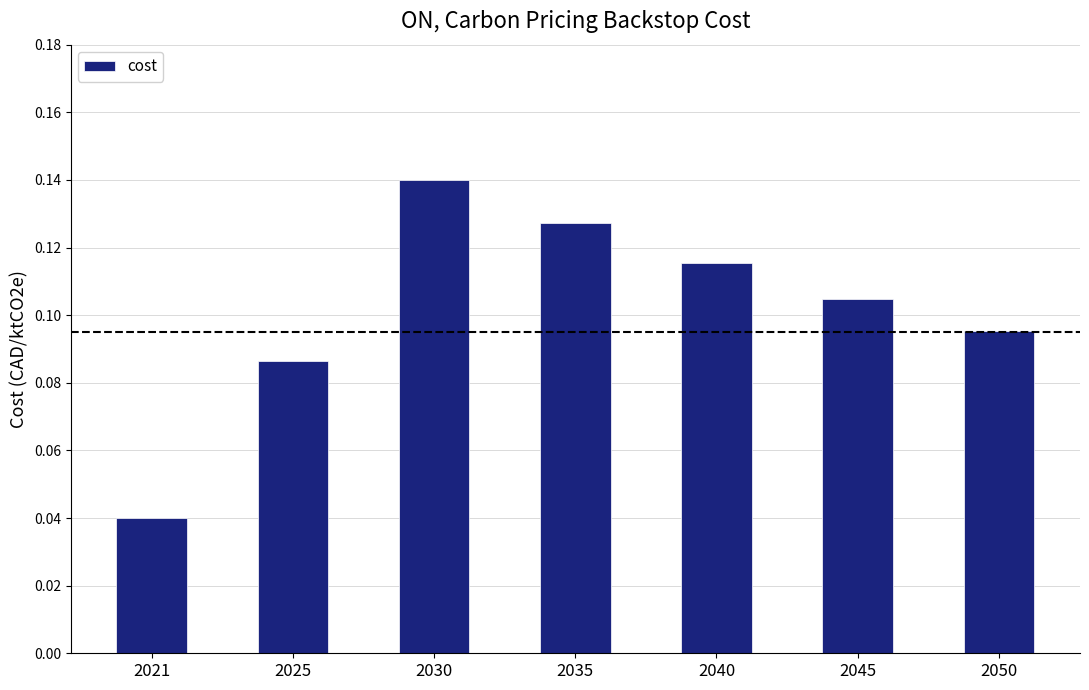

What is the sum of all values?

0.7